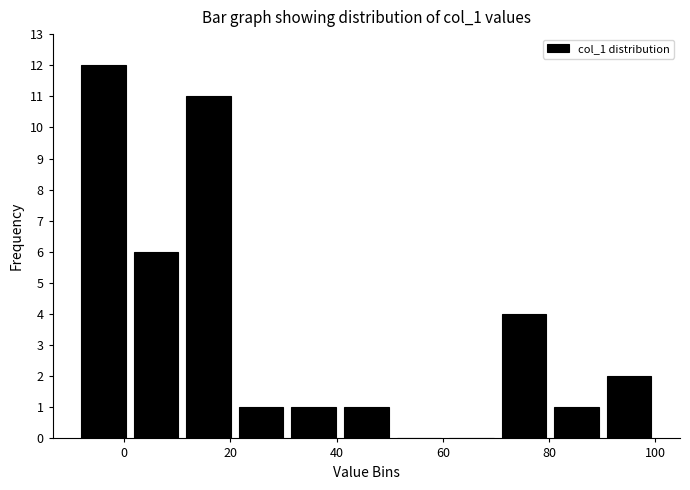

How tall is the bar that spans 80 to 90 on the x-axis? Neither the bar edges nor the heights are printed on the chart, so give them approximately, as read against the axes.

1